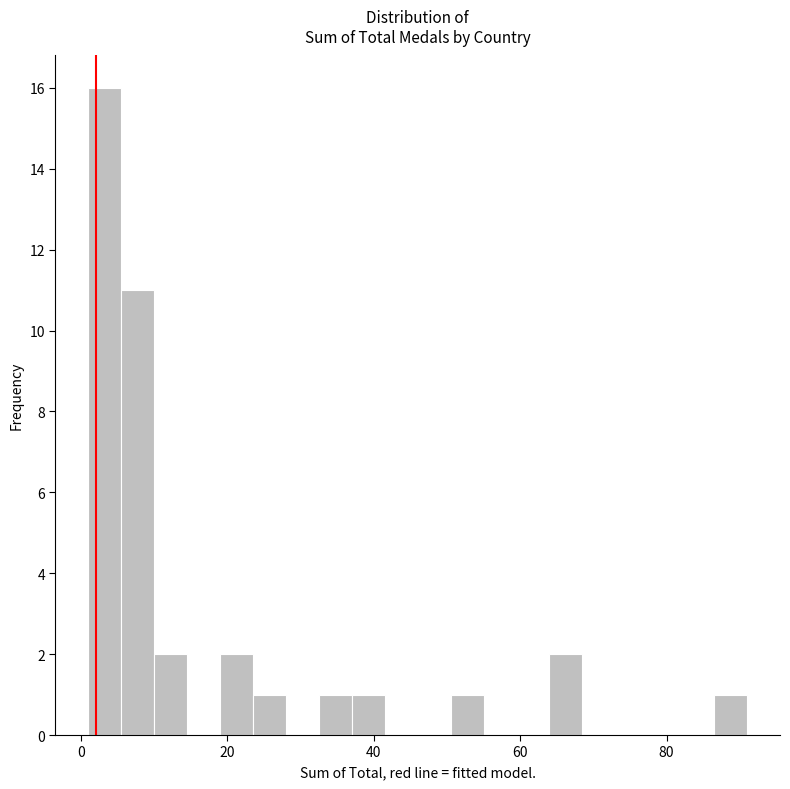

Read against the x-axis, roughly where is the centre of the tallest bar?

4